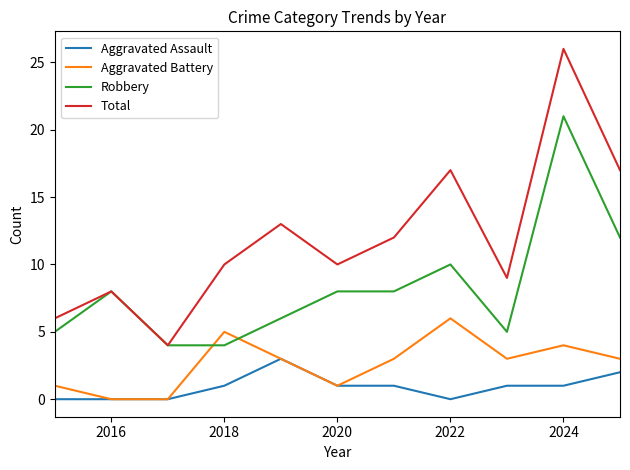

What is the maximum value shown in the chart?

26